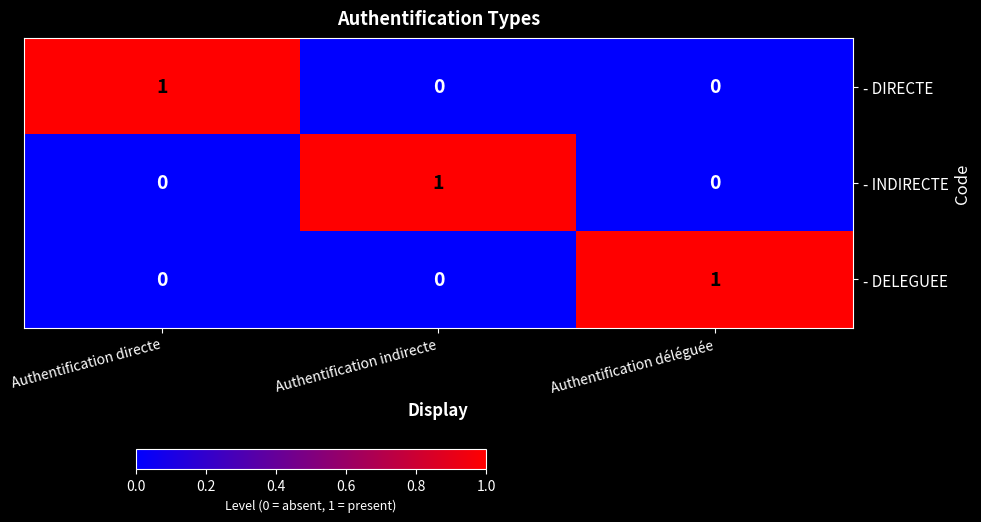

Is the value of - DELEGUEE at Authentification directe greater than the value of - DIRECTE at Authentification directe?

No